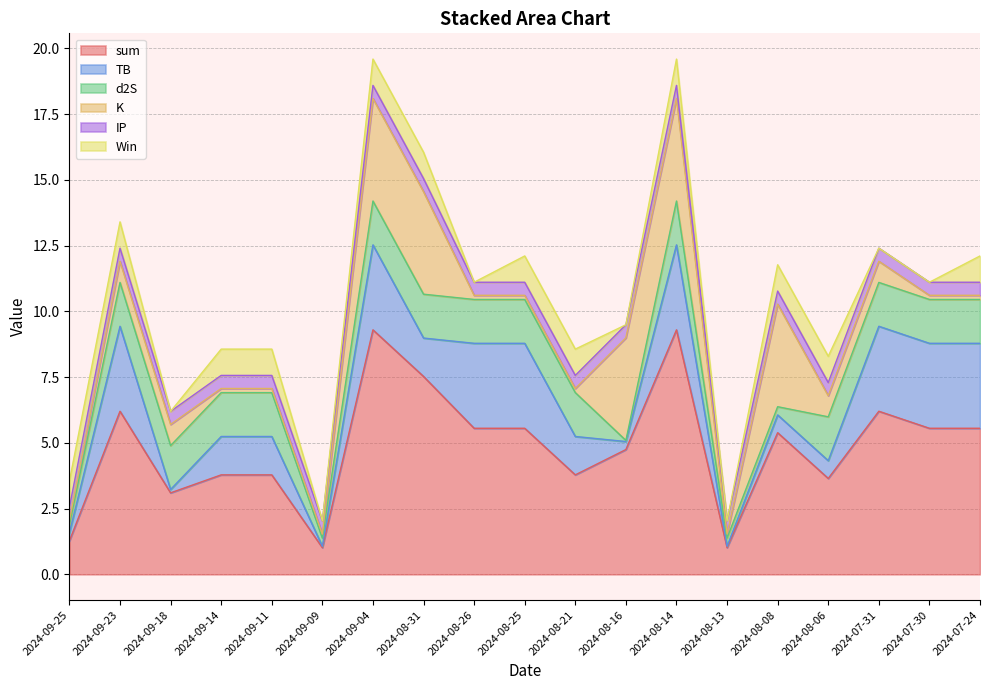

What is the highest value of the d2S series?

1.7